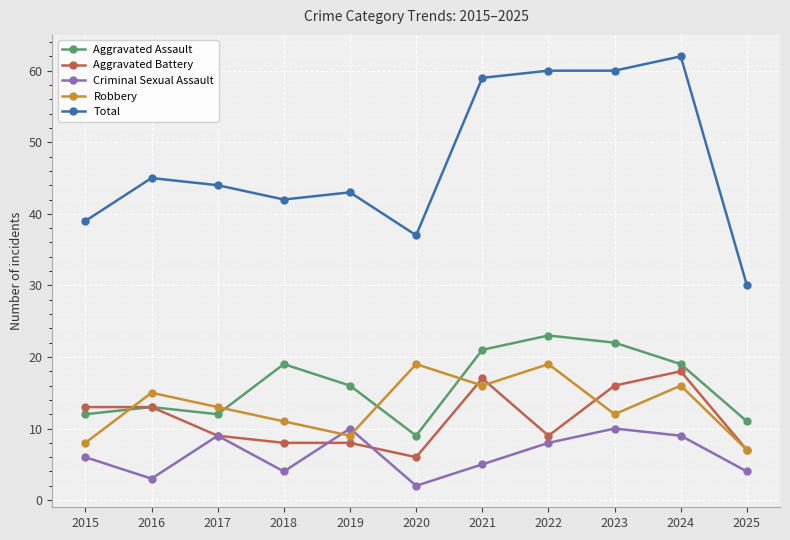

Does the chart have visible grid lines?

Yes